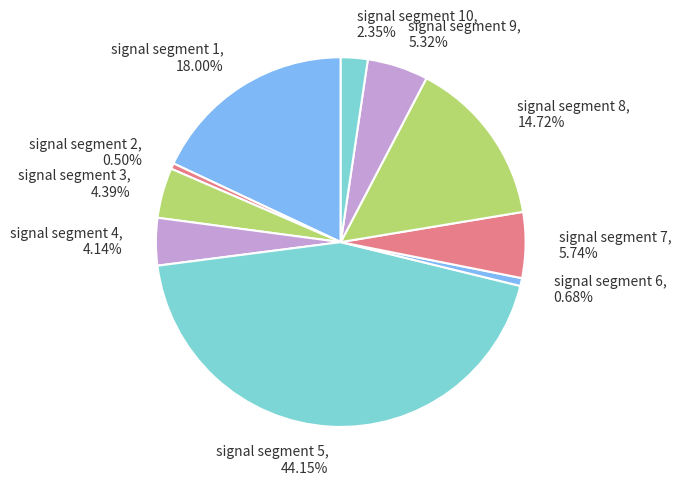

Does any single category account for the majority?

No